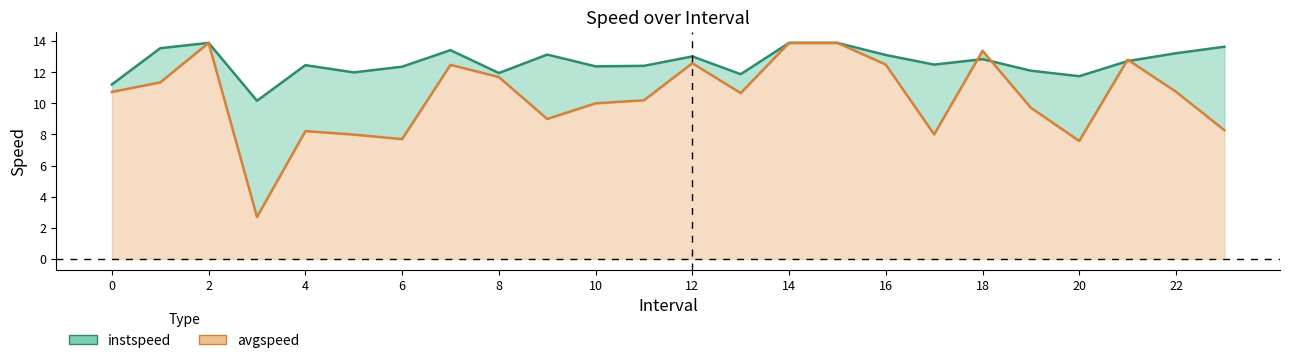

Does the chart have visible grid lines?

No